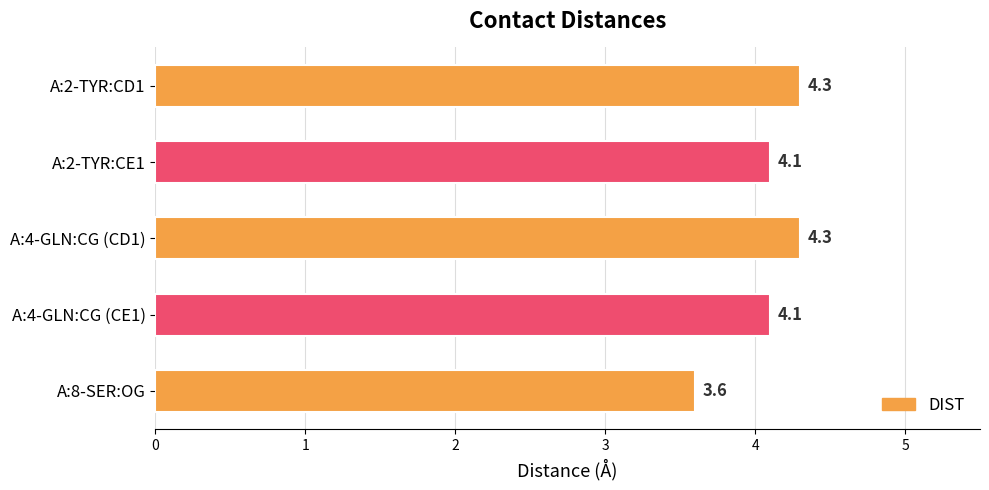

What is the maximum value shown in the chart?

4.3